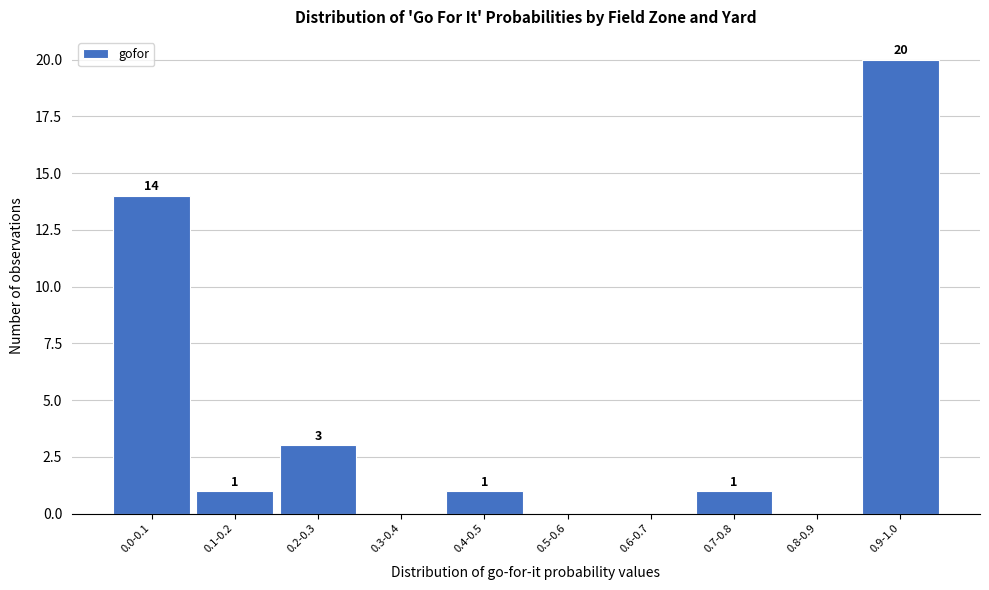

Reading right to left, what are all the values shown in this chart?

0.9-1.0=20	0.8-0.9=0	0.7-0.8=1	0.6-0.7=0	0.5-0.6=0	0.4-0.5=1	0.3-0.4=0	0.2-0.3=3	0.1-0.2=1	0.0-0.1=14